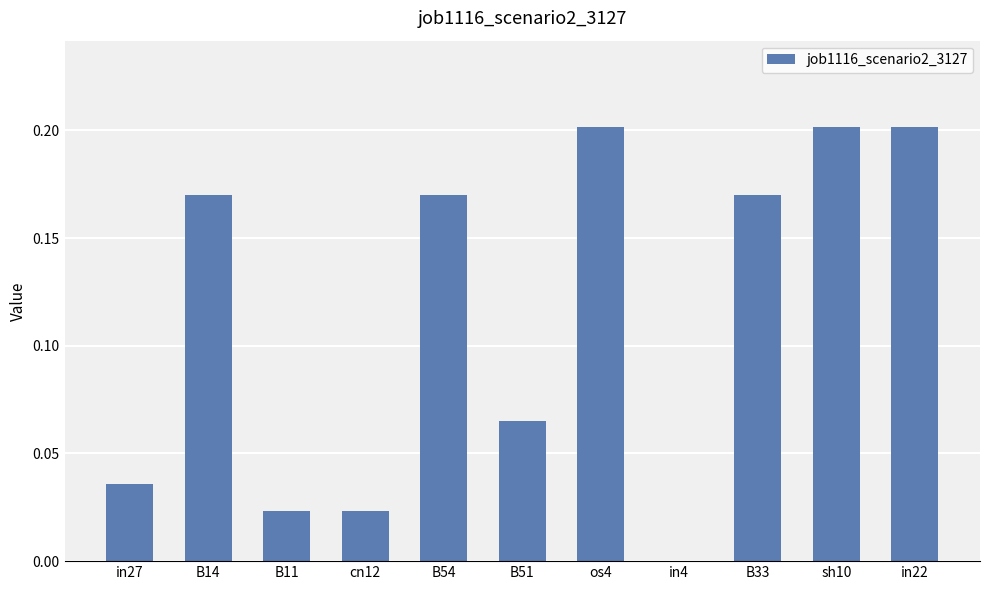

What is the change in value from in27 to in22?

+0.2